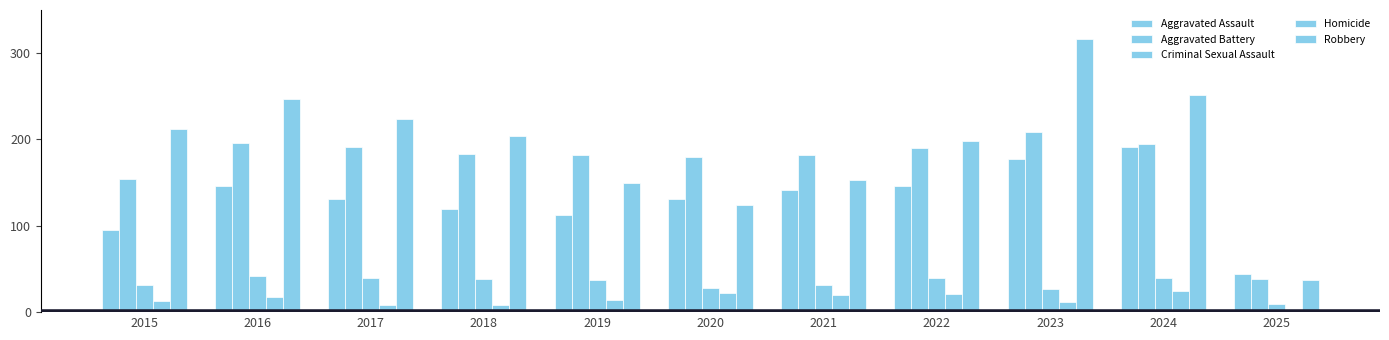

Is it true that Robbery equals 317 at 2018?

False